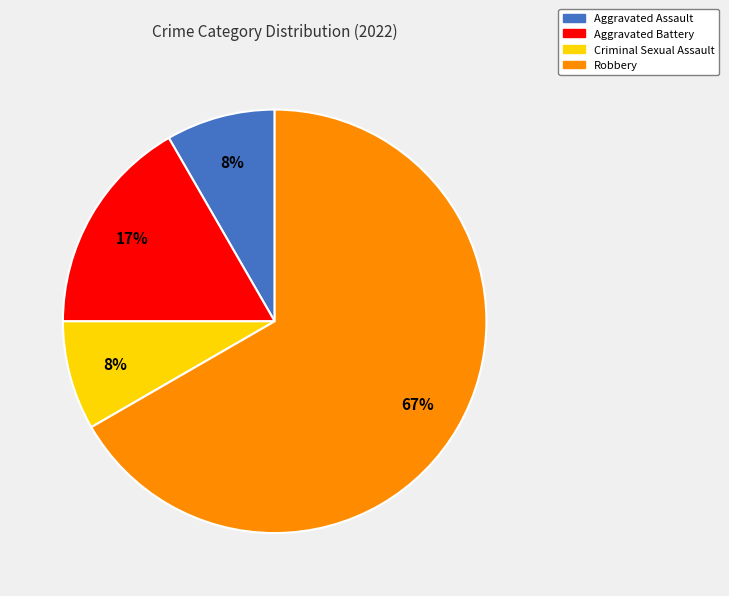

Is the sum of Criminal Sexual Assault and Aggravated Assault greater than half?

No